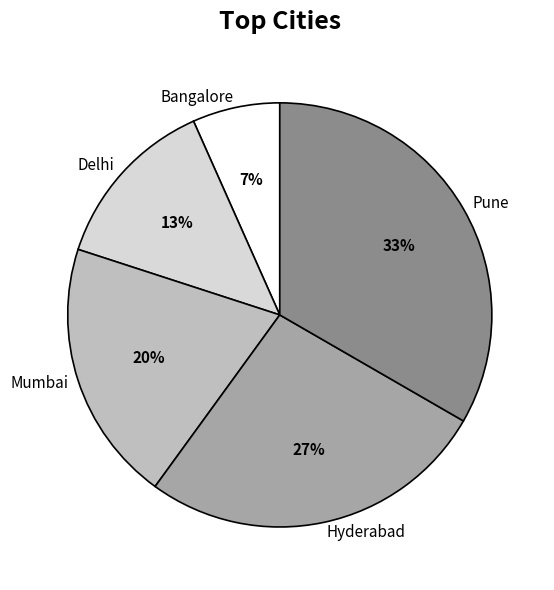

To the nearest percent, what portion does Bangalore represent?

7%